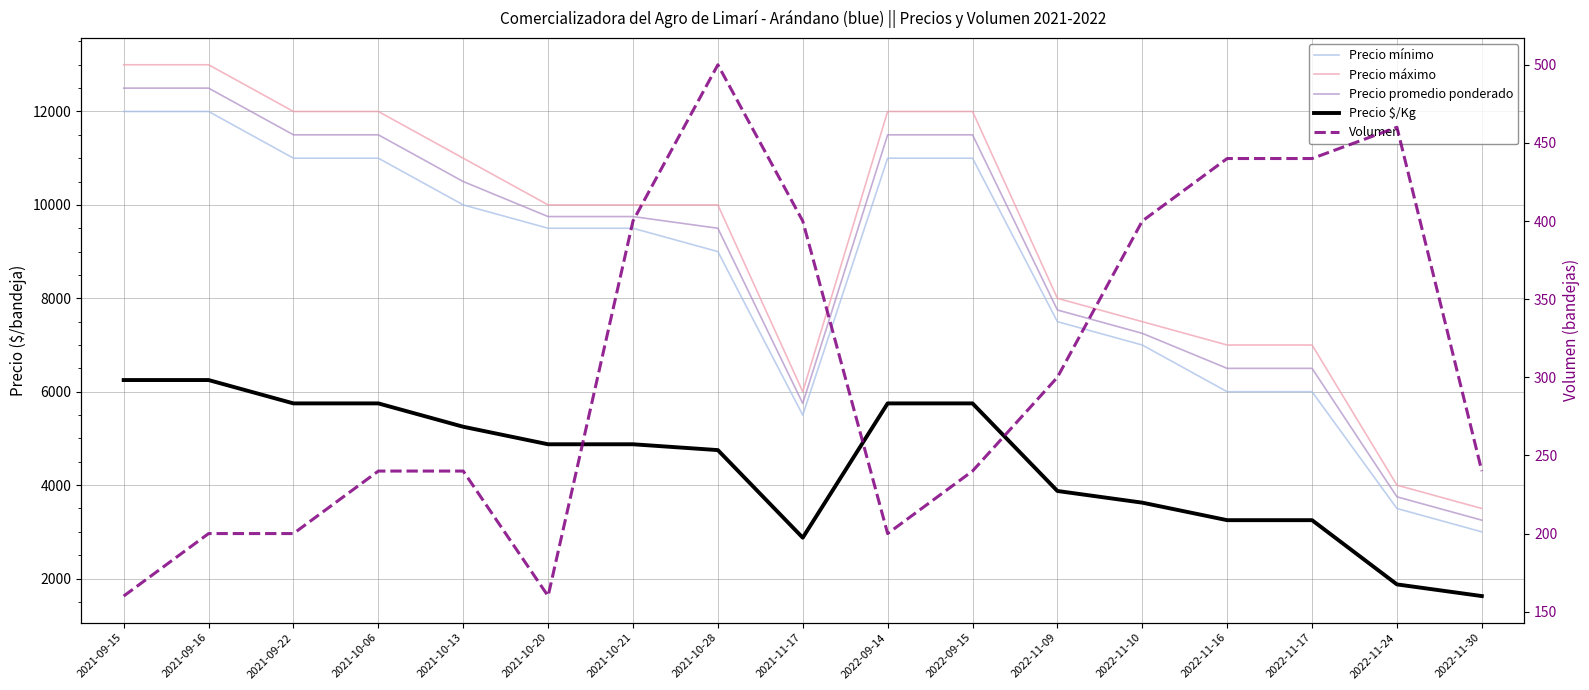

What is the sum of the Precio mínimo values at 2022-09-14 and 2022-11-24?

14500